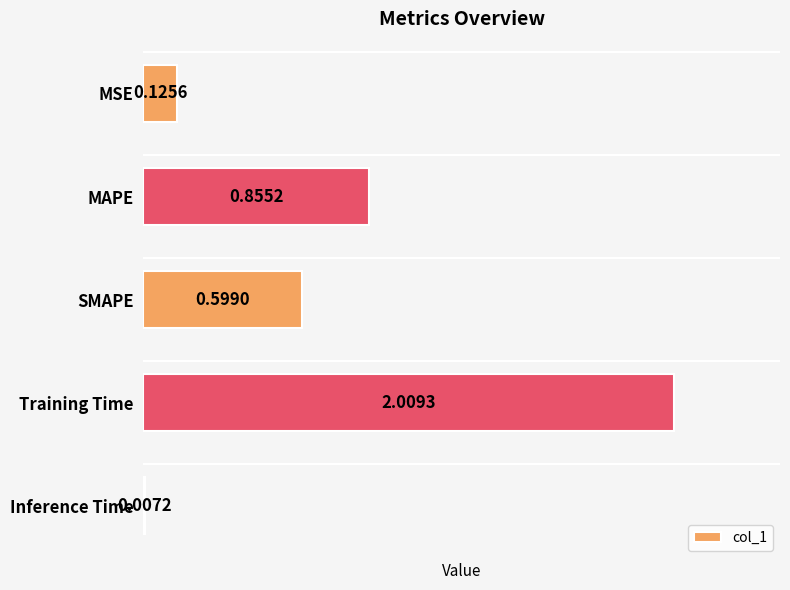

Between SMAPE and MAPE, which is larger?

MAPE